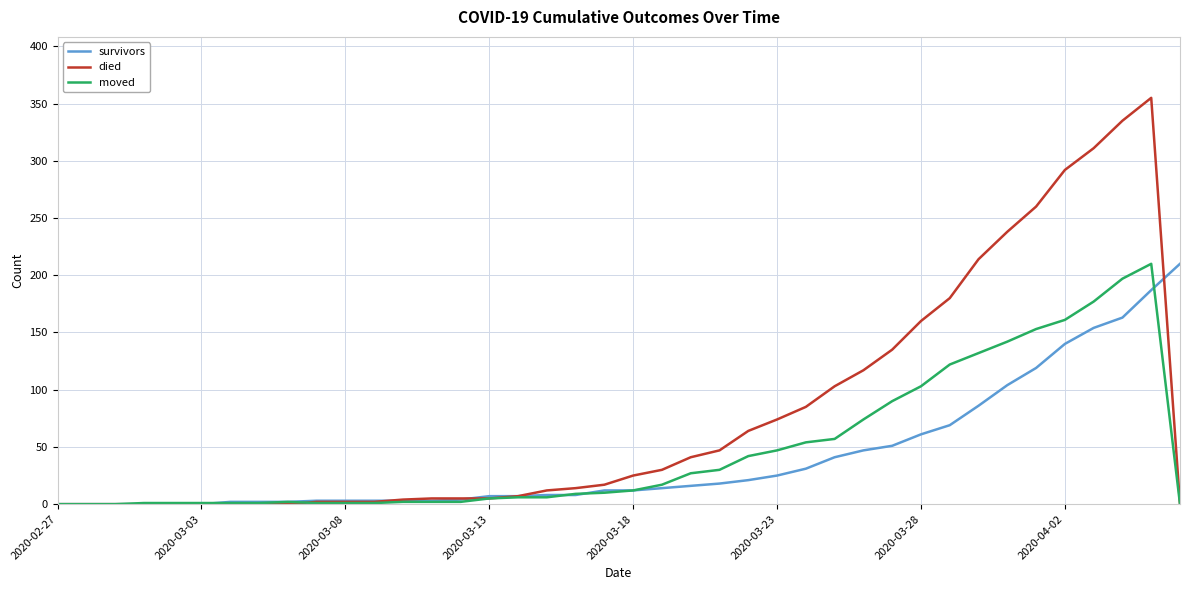

Which series has the largest total across all categories?

died